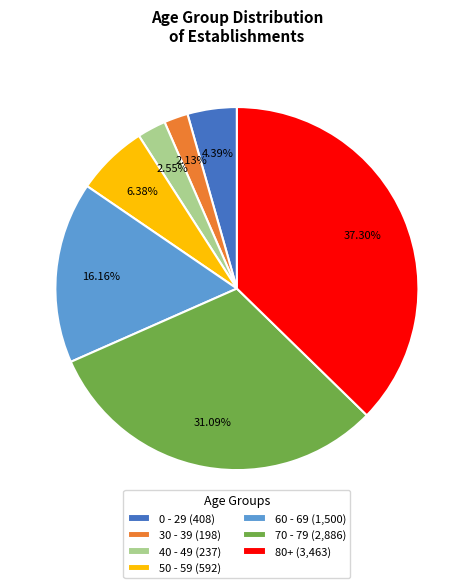

Between 70 - 79 (2,886) and 40 - 49 (237), which is larger?

70 - 79 (2,886)